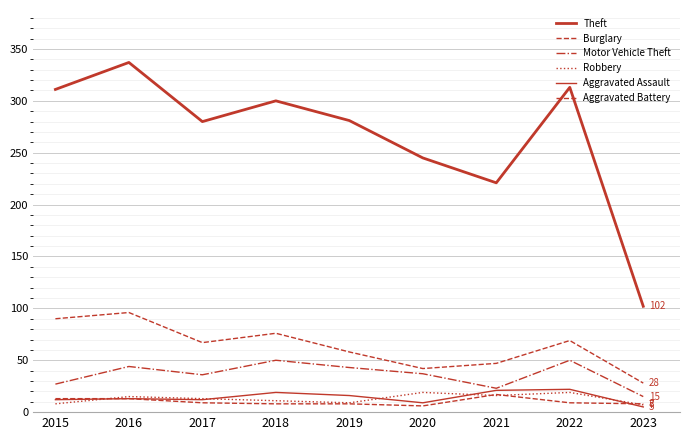

At how many categories does at least one series exceed 306?

3